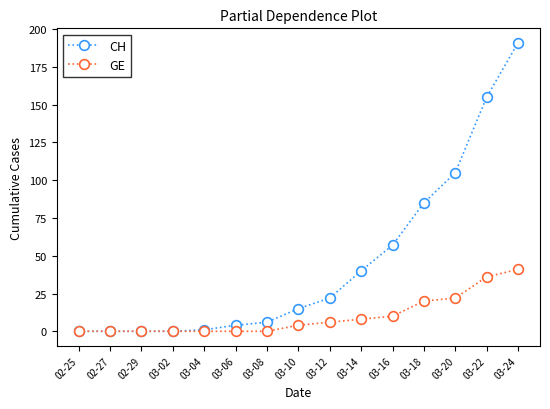

Does the chart have visible grid lines?

No